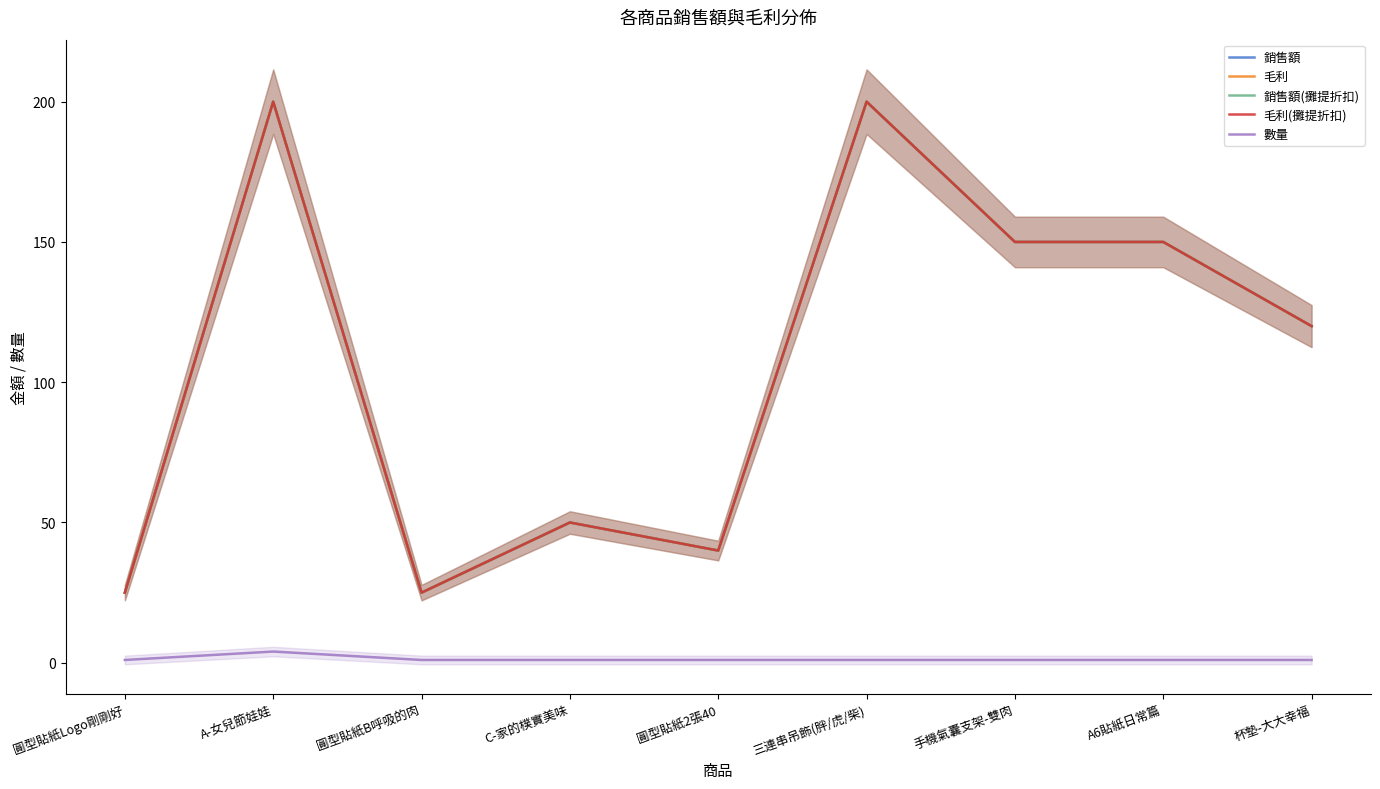

Which series has the largest range (max minus min)?

銷售額